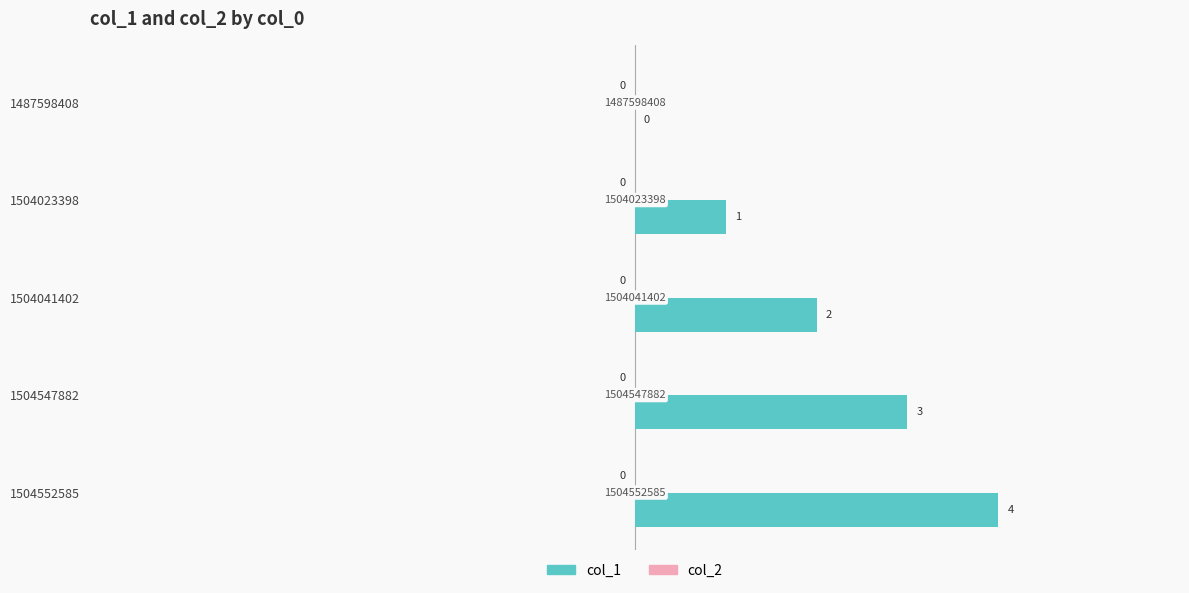

Which has a higher value, 1504041402 or 1504023398?

1504041402